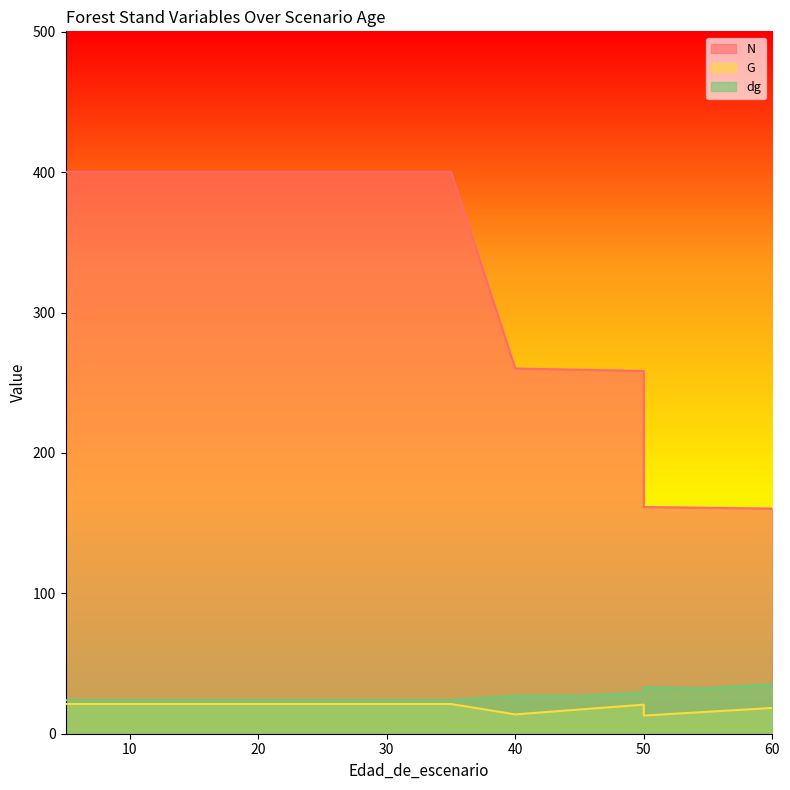

Where is G nearest to the value 17?

45